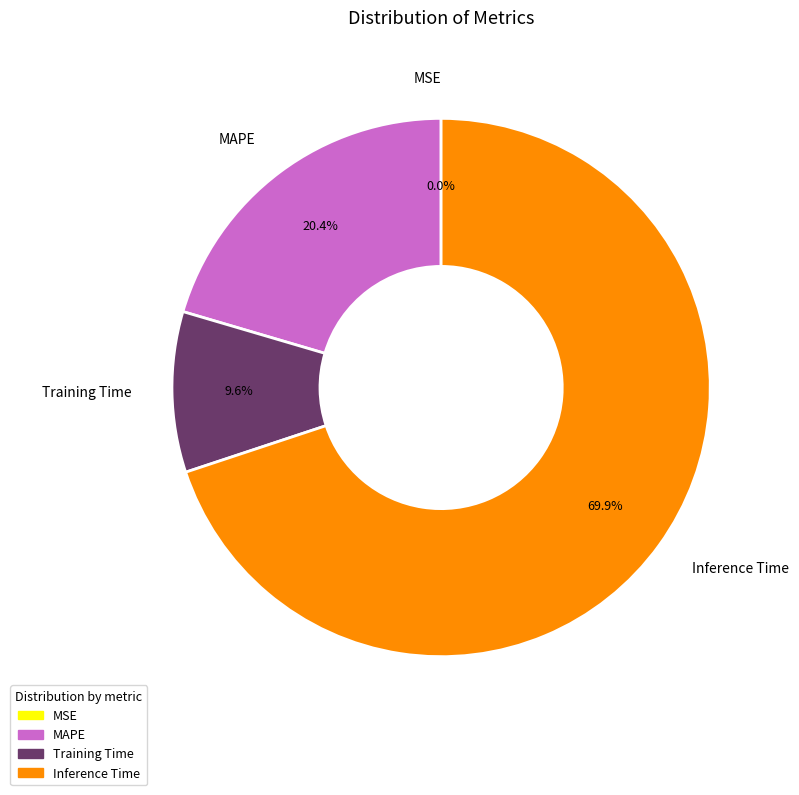

Combined, do Inference Time and MAPE account for over 50%?

Yes